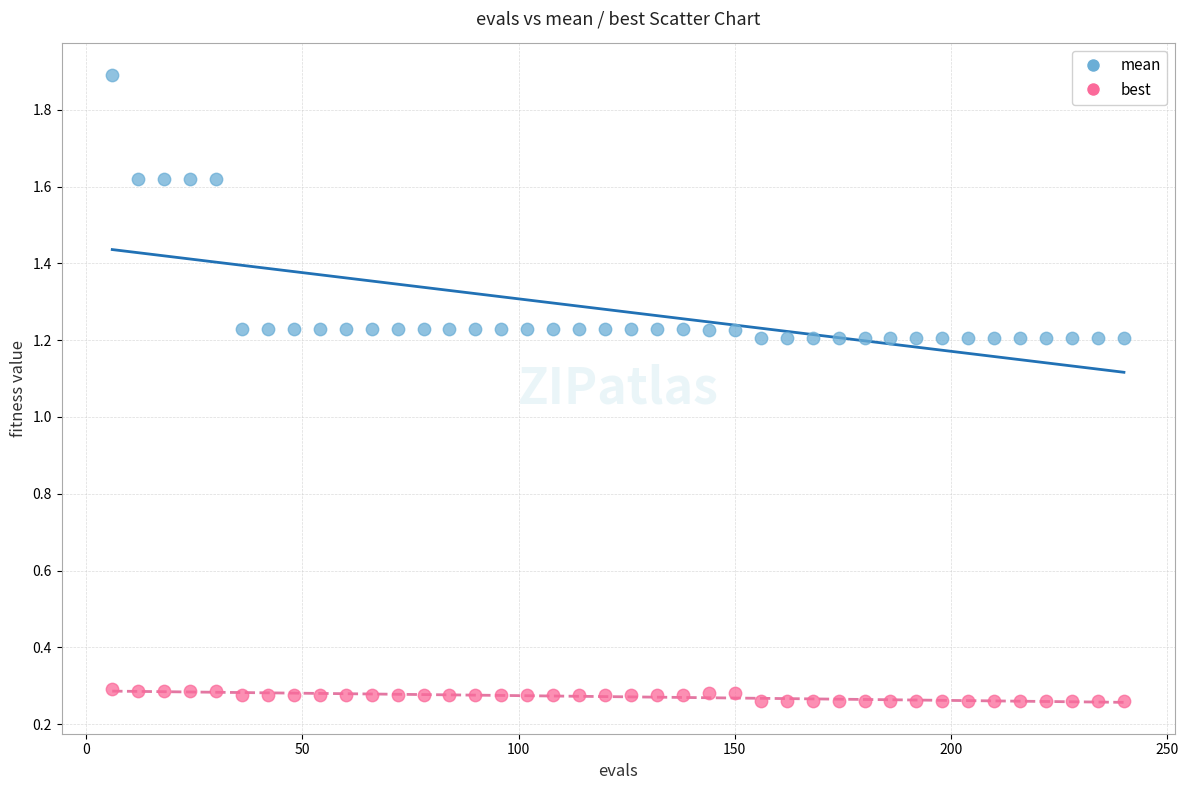

Which series has the widest spread of Y values?

mean